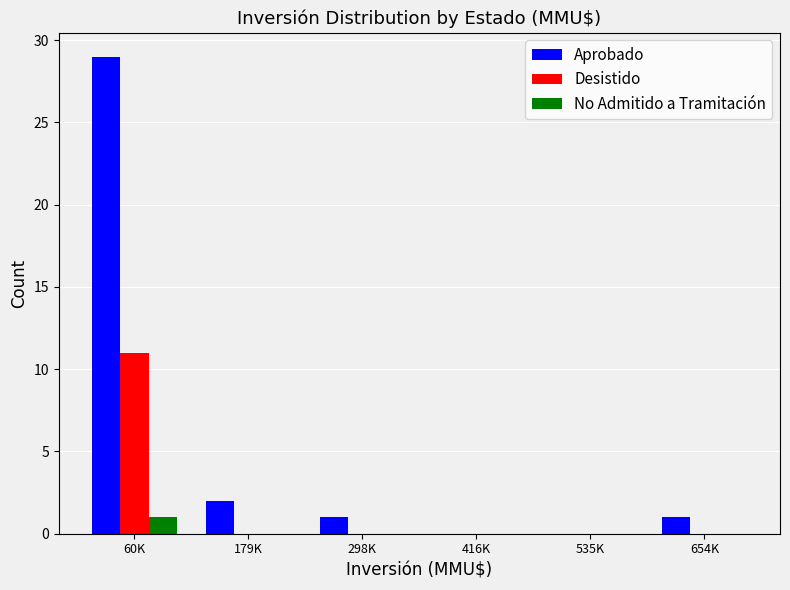

Reading right to left, extract all data points from this chart.

Aprobado: 654K=1	535K=0	416K=0	298K=1	179K=2	60K=29
Desistido: 654K=0	535K=0	416K=0	298K=0	179K=0	60K=11
No Admitido a Tramitación: 654K=0	535K=0	416K=0	298K=0	179K=0	60K=1